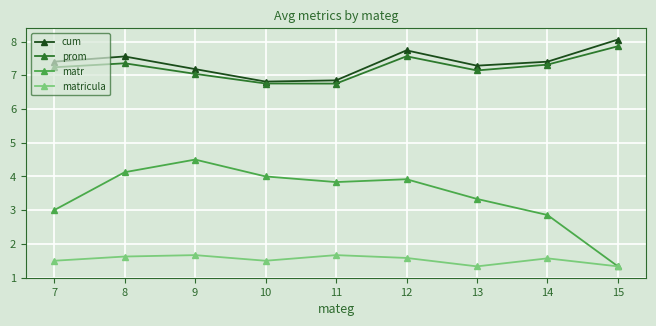

At which label is prom closest to 7?

9